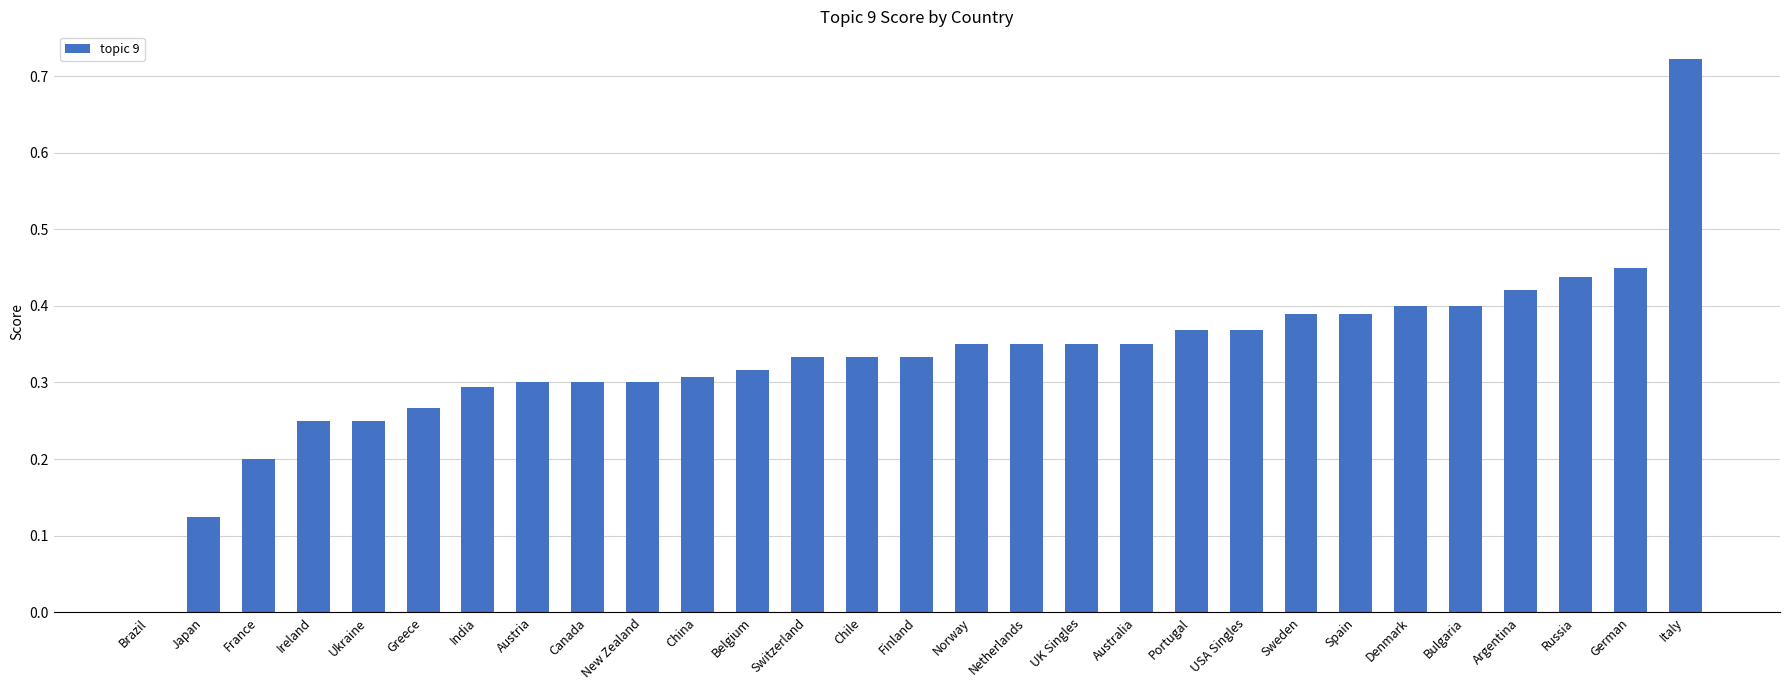

The value at USA Singles is 0.1. True or false?

False